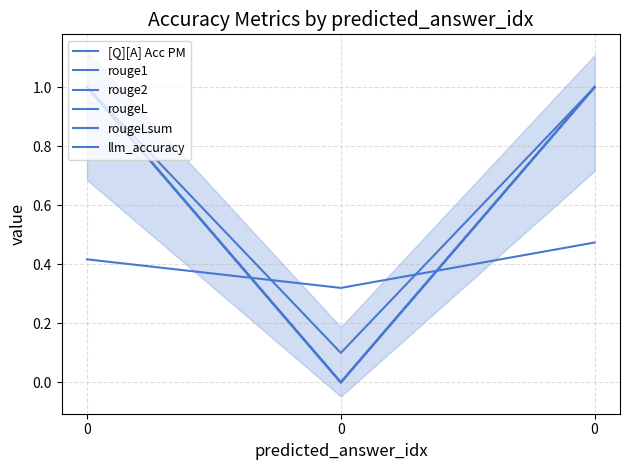

Which series has the largest total across all categories?

llm_accuracy